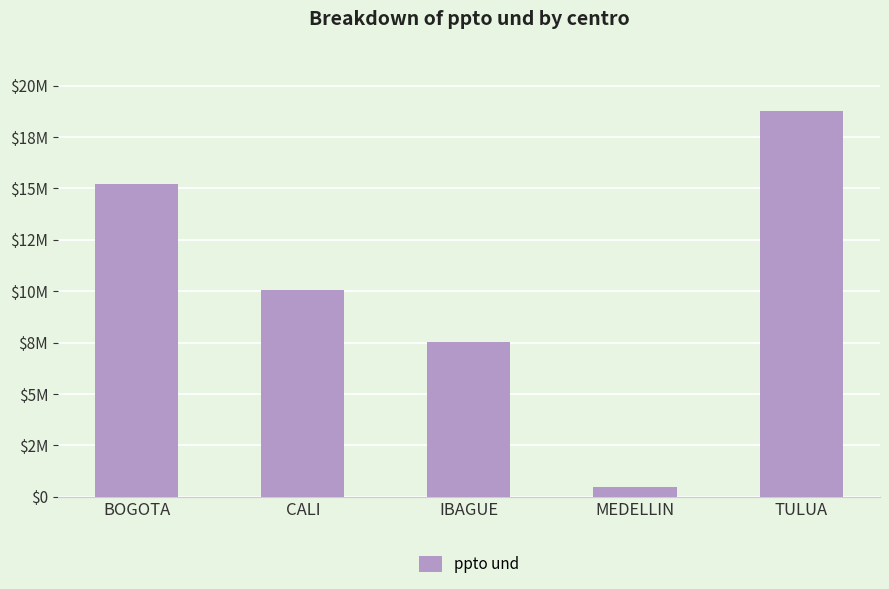

Are the bars horizontal?

No